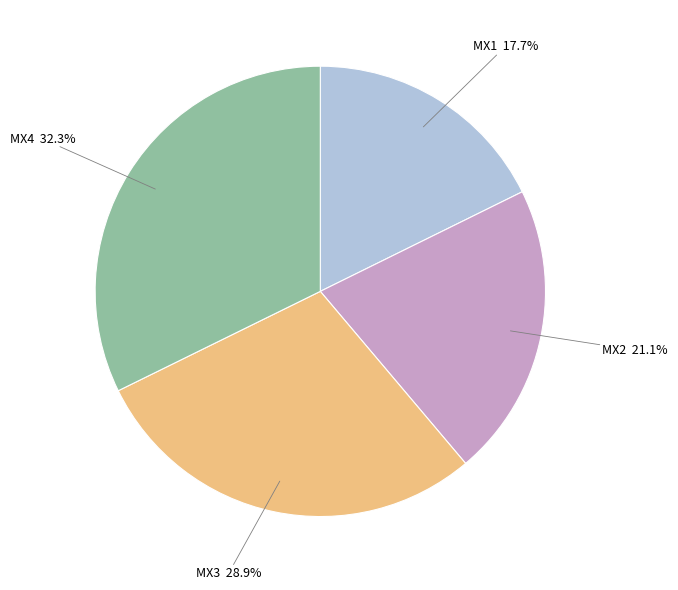

How many slices are in this pie chart?

4